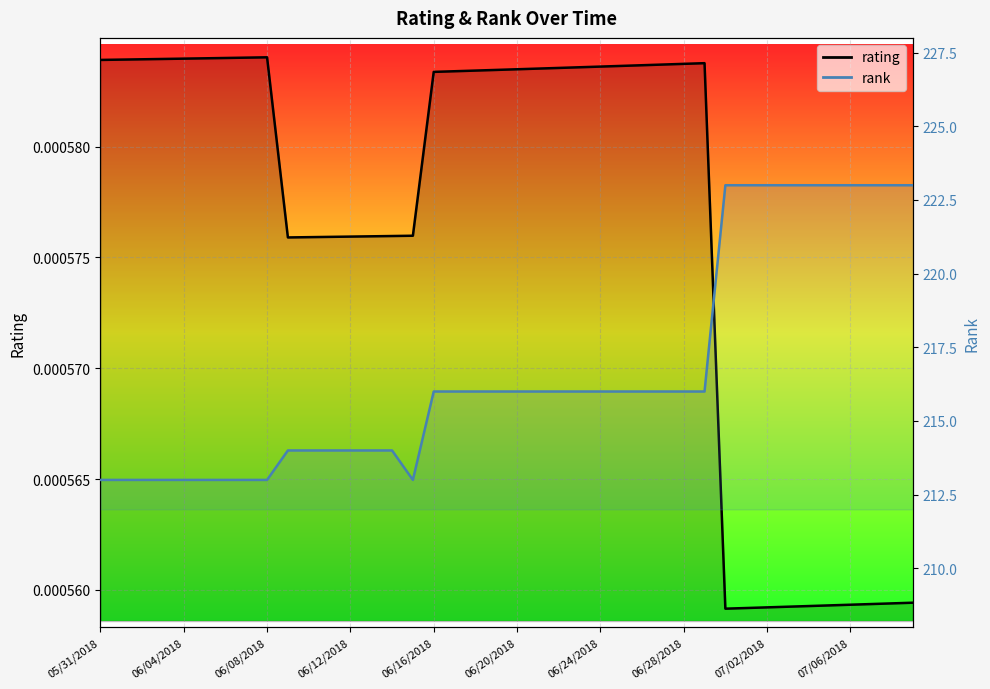

True or false: rating_line and rank_line cross at least once.

False